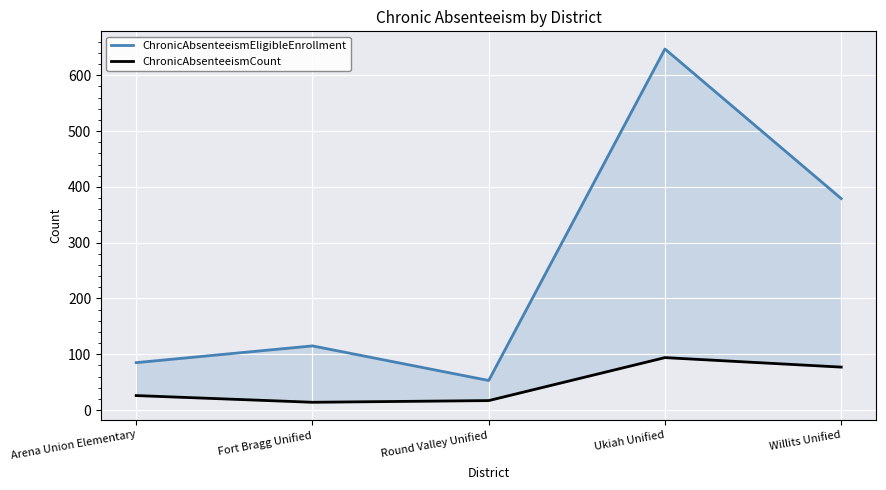

Reading left to right, list all the values displayed in this chart.

ChronicAbsenteeismEligibleEnrollment: 85	115	53	647	379
ChronicAbsenteeismCount: 26	14	17	94	77